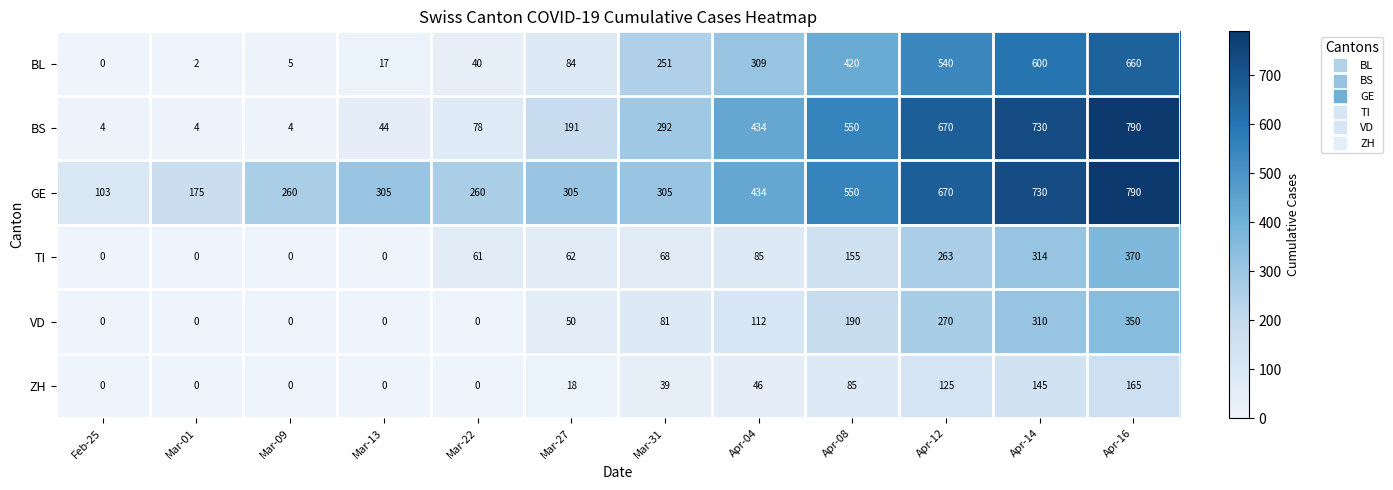

At which category does the chart reach its peak across all series?

Apr-16